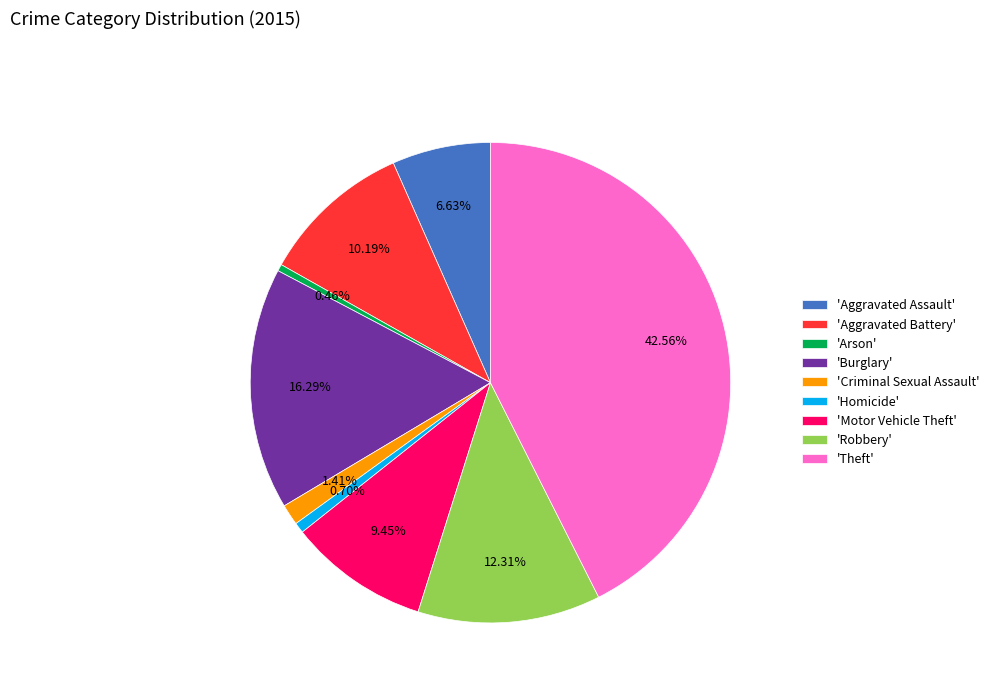

Which slice is the largest?

'Theft'